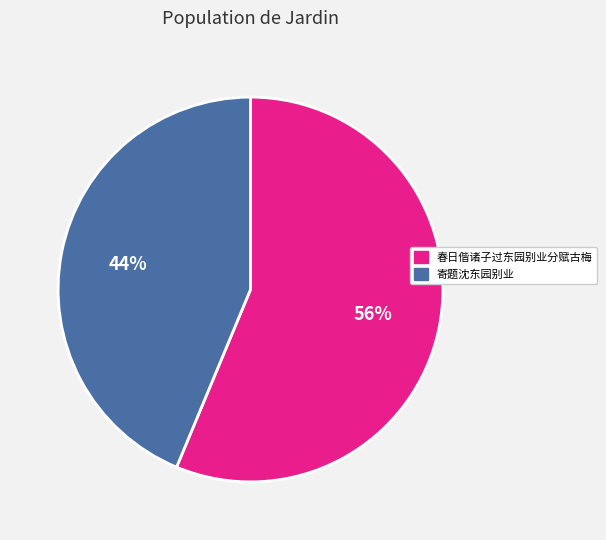

Between 寄题沈东园别业 and 春日偕诸子过东园别业分赋古梅, which is larger?

春日偕诸子过东园别业分赋古梅